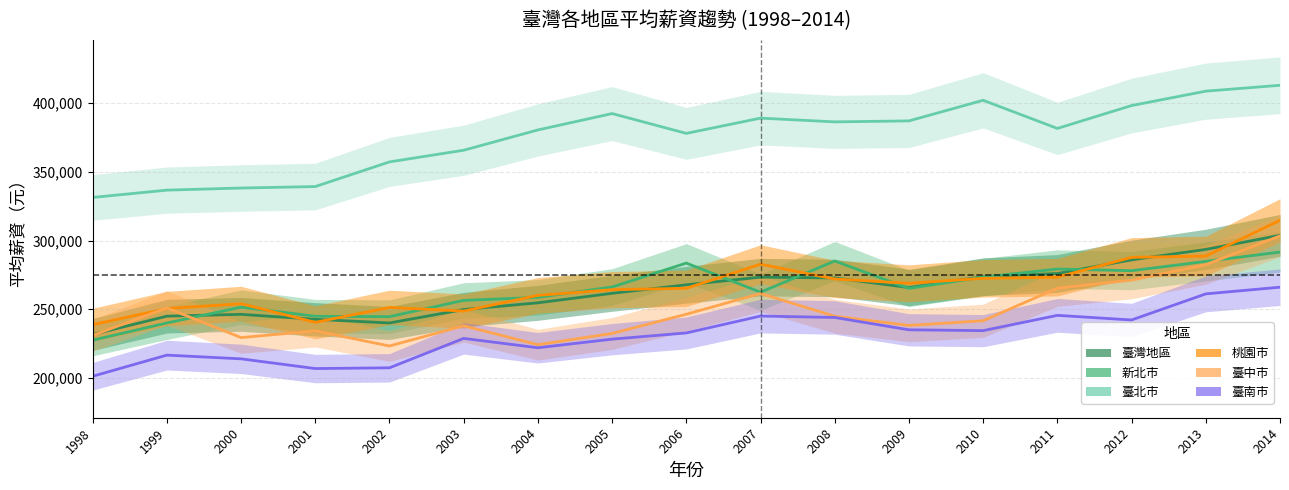

Reading left to right, what are all the values shown in this chart?

臺灣地區: 231611	244918	246256	242640	239978	249763	254643	261571	267769	273336	272742	265750	273647	275984	285939	293523	303762
新北市: 227468	239971	251463	244860	244558	256421	258607	266157	283576	262347	285062	265141	273351	279239	278023	284783	291591
臺北市: 331341	336651	338190	339257	357214	365696	380465	392385	377966	389064	386340	387053	402056	381561	398217	408688	412973
桃園市: 238753	250478	253976	240443	251277	248638	260039	264219	265209	282757	271965	268841	272470	273295	287727	288668	314701
臺中市: 230959	250930	229329	234219	223221	237919	224186	232364	246337	261426	244880	238208	241598	265316	271157	282352	303365
臺南市: 201188	216577	213872	206799	207345	228743	221943	228204	232722	245010	243987	235001	234401	245524	242163	261153	266012